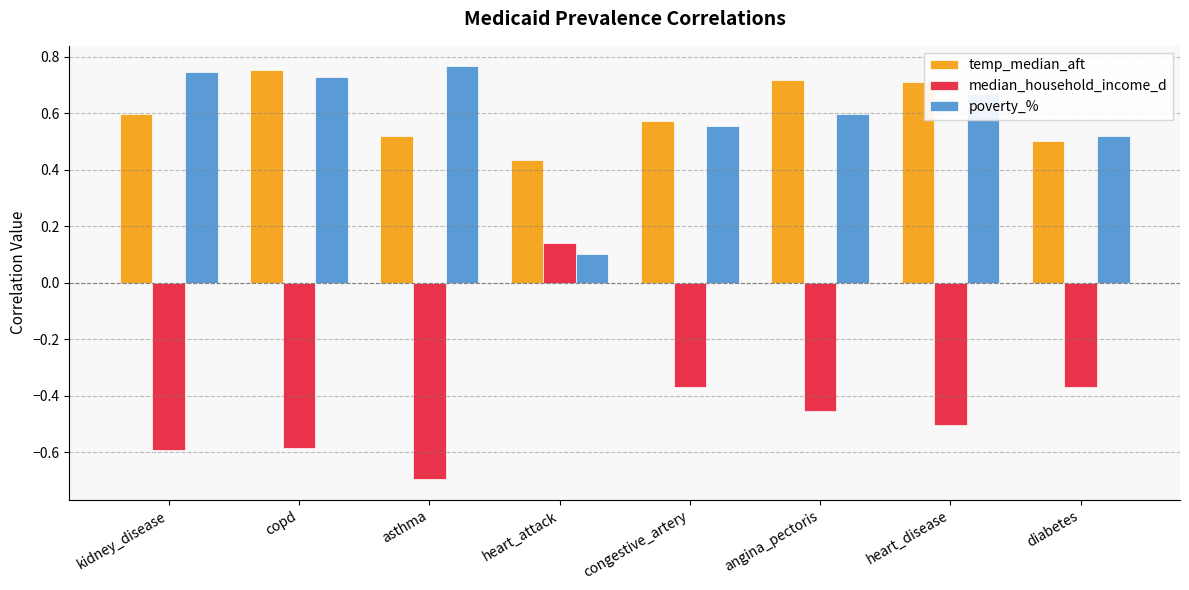

Which series has the largest range (max minus min)?

median_household_income_d